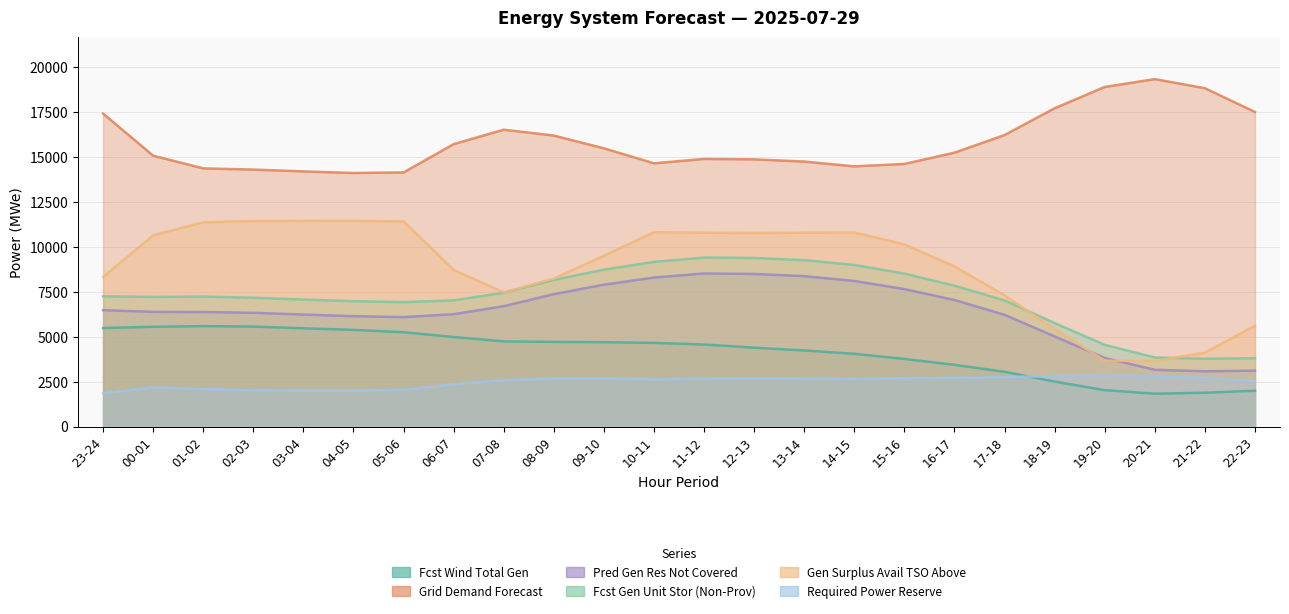

At which label does fcst_wi_tot_gen first exceed 4656?

23-24